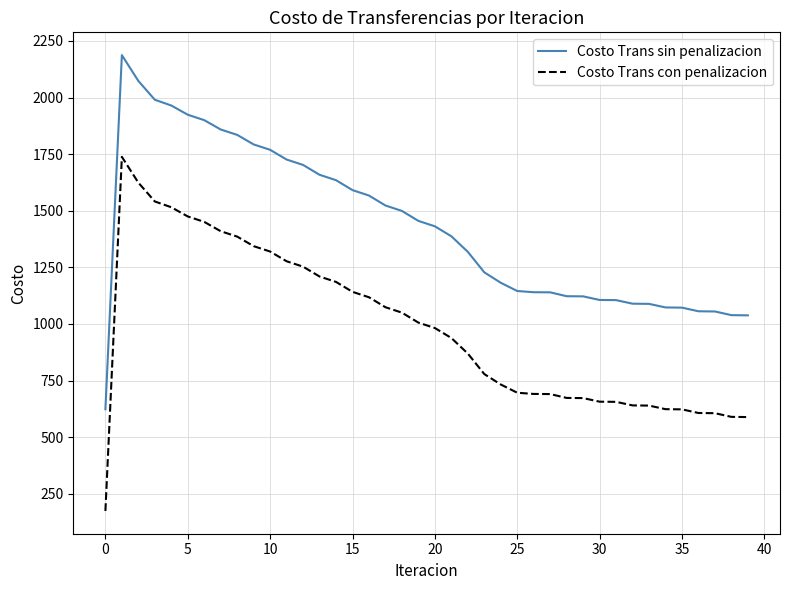

How many lines are shown in the chart?

2